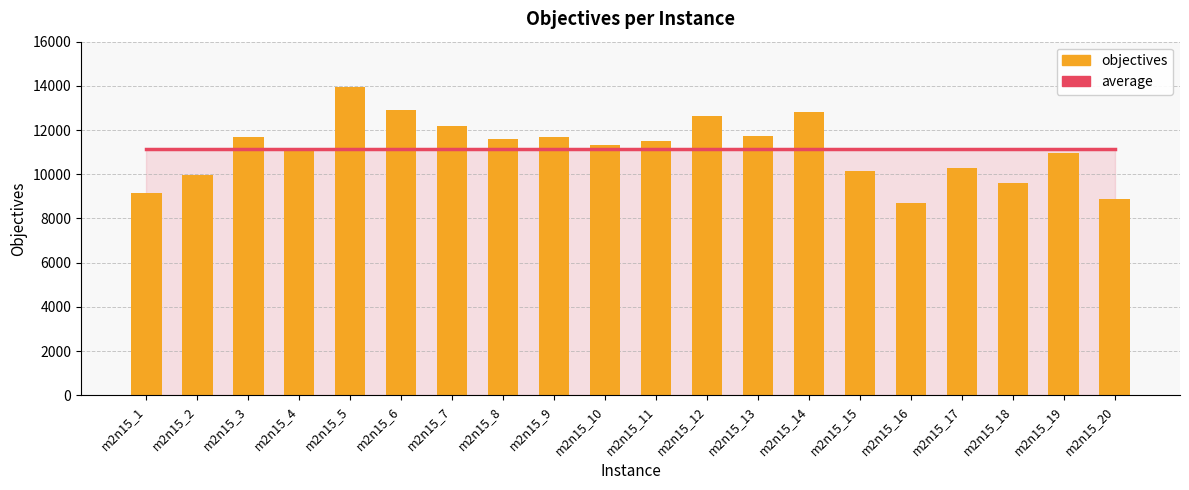

At how many categories does at least one series exceed 13486?

1